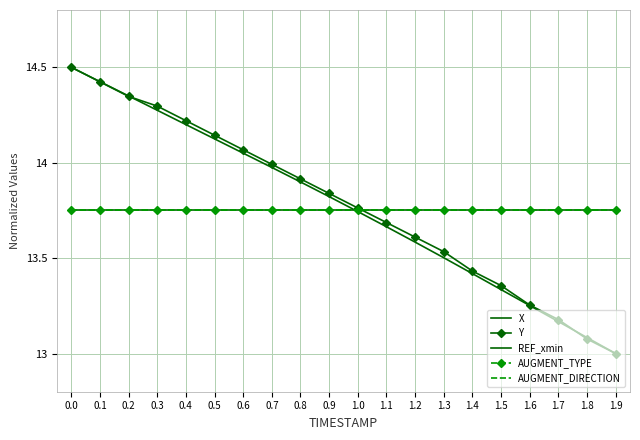

What is the label of the 13th point from the left?

1.2